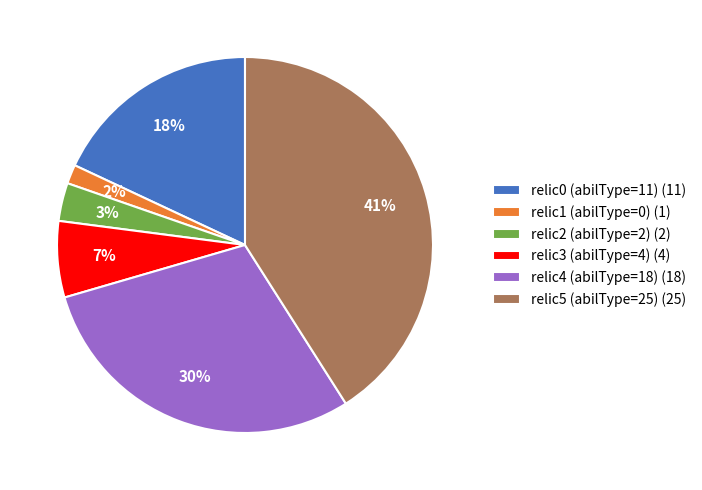

Is there a majority slice in this chart?

No